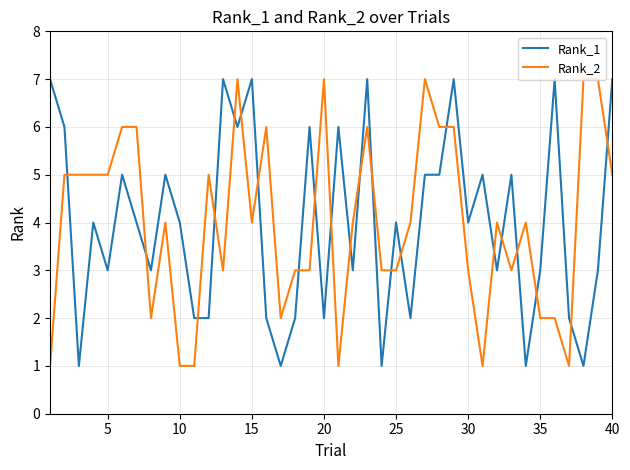

After their last crossing, which series has the higher values: Rank_1 or Rank_2?

Rank_1